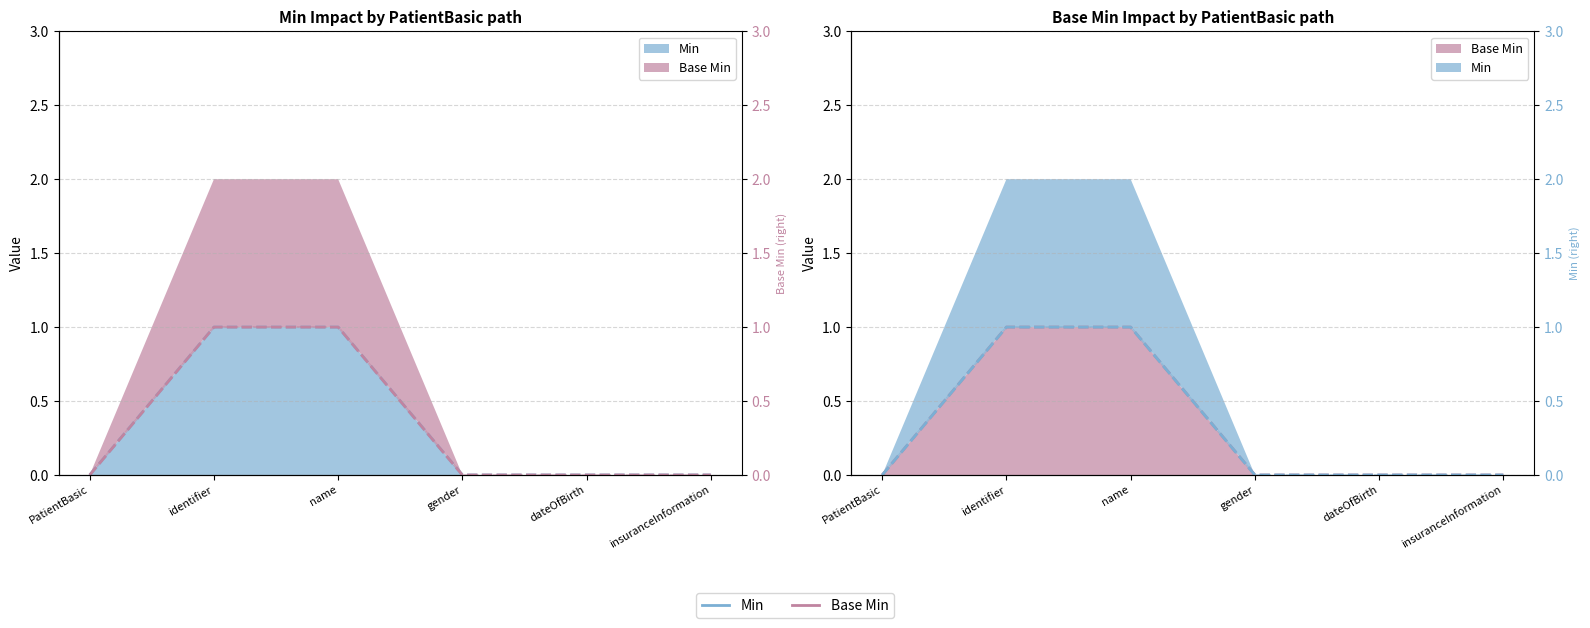

What position from the right is identifier?

5